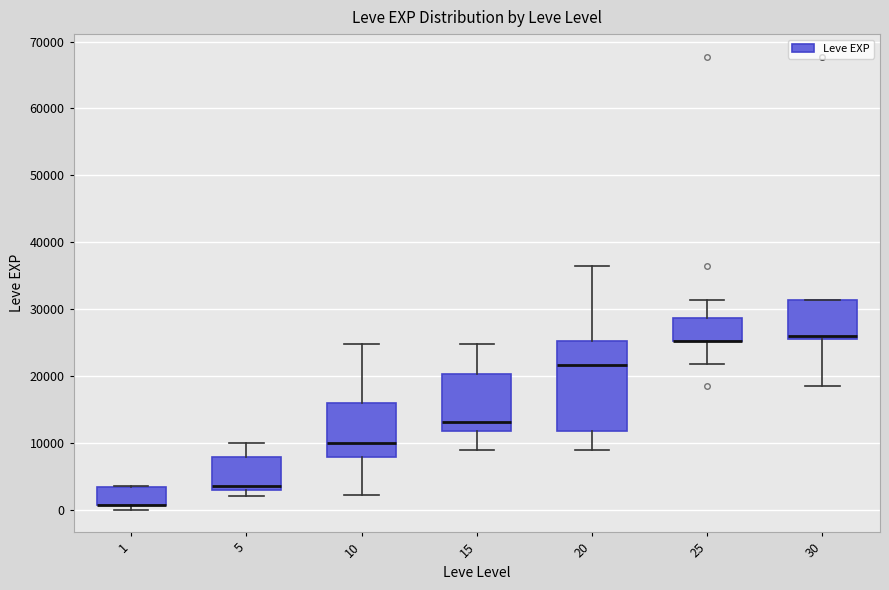

Reading left to right, transcribe this box plot: for each box, give where its median line is, the range the box spans, and where its two whiskers end, as read against the y-axis. The values are not printed on the chart, so give them approximately, as read against the axis.

1: median 1000 (drawn on the box's lower edge), box 1000 to 3000, whiskers 0 to 4000
5: median 4000, box 3000 to 8000, whiskers 2000 to 10000
10: median 10000, box 8000 to 16000, whiskers 2000 to 25000
15: median 13000, box 12000 to 20000, whiskers 9000 to 25000
20: median 22000, box 12000 to 25000, whiskers 9000 to 36000
25: median 25000 (drawn on the box's lower edge), box 25000 to 29000, whiskers 22000 to 31000
30: median 26000 (just above the box's lower edge), box 26000 to 31000, whiskers 18000 to 31000